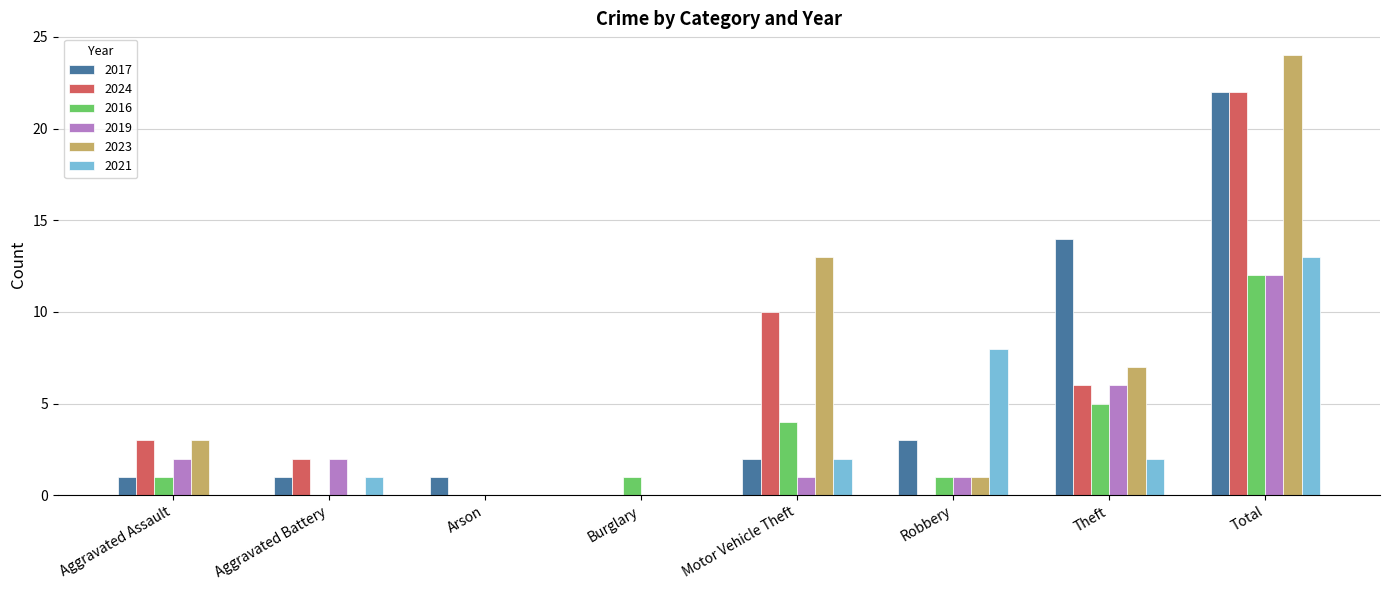

At which category is the sum across all series the highest?

Total